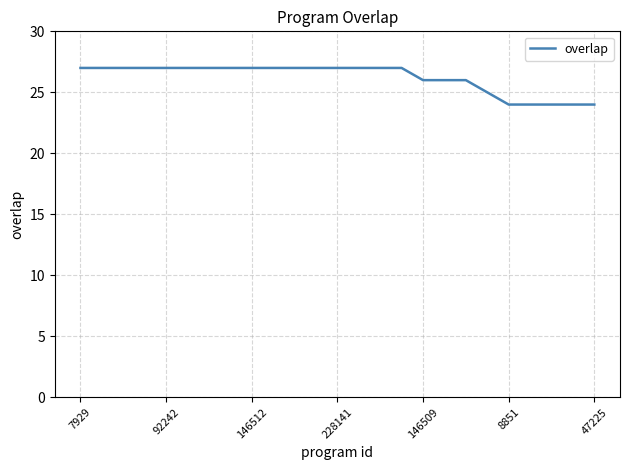

What is the greatest value displayed?

27